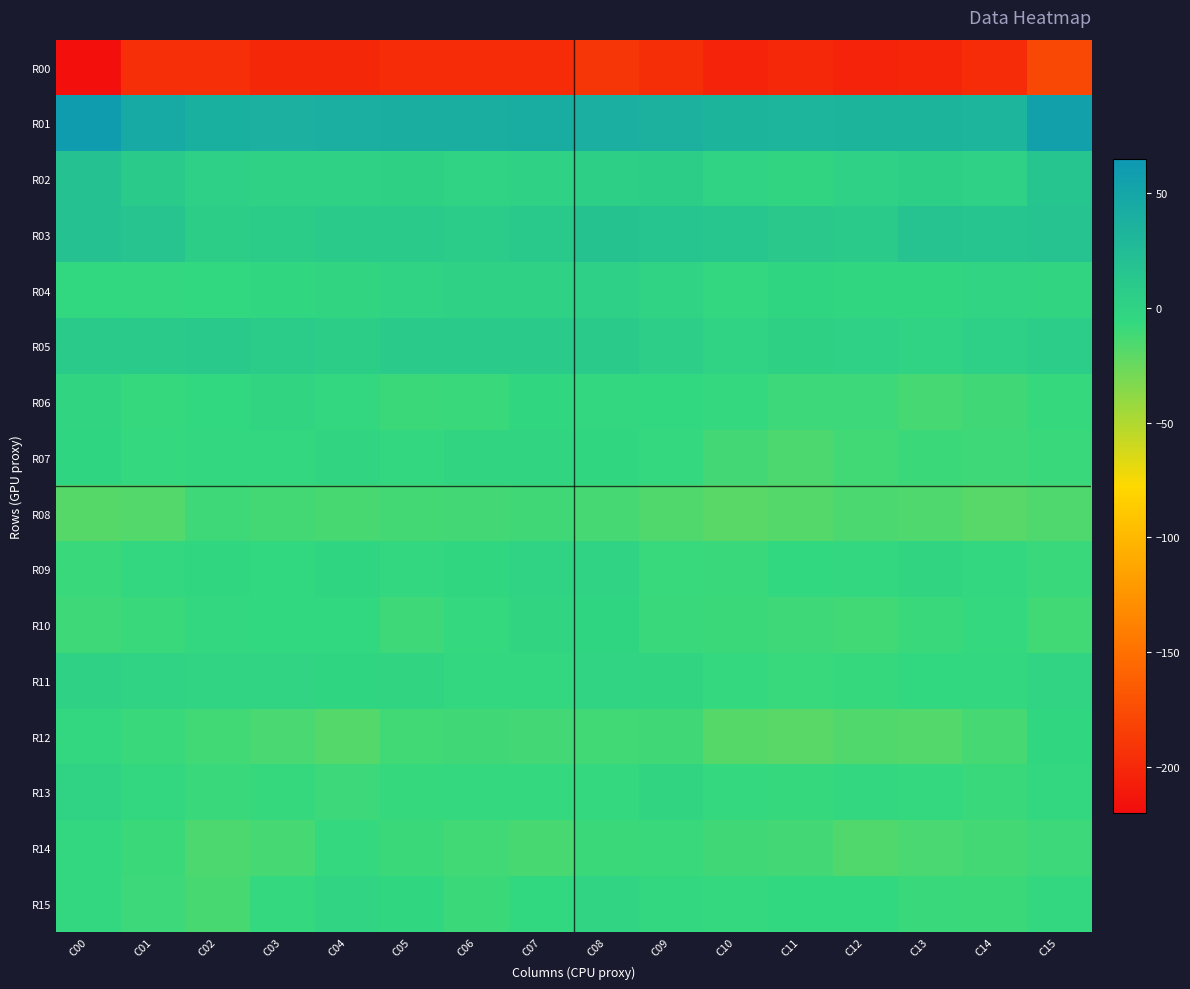

Reading left to right, transcribe all the data shown in this chart.

R00: C00=-218.3	C01=-195.0	C02=-195.0	C03=-201.4	C04=-201.0	C05=-198.2	C06=-198.0	C07=-198.3	C08=-190.9	C09=-196.4	C10=-203.7	C11=-199.5	C12=-203.5	C13=-202.3	C14=-197.2	C15=-179.2
R01: C00=60.3	C01=44.9	C02=38.3	C03=37.8	C04=39.9	C05=40.4	C06=40.4	C07=41.3	C08=39.4	C09=36.6	C10=34.1	C11=33.1	C12=34.0	C13=33.4	C14=33.2	C15=54.7
R02: C00=19.2	C01=9.7	C02=2.7	C03=0.7	C04=0.1	C05=1.0	C06=-1.0	C07=0.2	C08=4.2	C09=5.1	C10=-0.5	C11=-3.4	C12=1.6	C13=3.2	C14=2.1	C15=16.3
R03: C00=19.0	C01=15.5	C02=5.1	C03=7.0	C04=9.9	C05=9.0	C06=8.0	C07=10.9	C08=18.0	C09=16.2	C10=14.2	C11=10.3	C12=9.2	C13=16.9	C14=16.2	C15=17.3
R04: C00=-6.2	C01=-5.3	C02=-5.9	C03=-3.9	C04=-3.3	C05=-1.1	C06=0.4	C07=0.6	C08=3.1	C09=-0.4	C10=-4.7	C11=-2.7	C12=-3.9	C13=-4.3	C14=-1.7	C15=-3.3
R05: C00=9.7	C01=8.7	C02=10.5	C03=7.3	C04=5.4	C05=9.0	C06=9.7	C07=9.1	C08=9.4	C09=4.9	C10=-1.1	C11=1.3	C12=2.0	C13=-0.2	C14=3.1	C15=6.0
R06: C00=-3.1	C01=-7.8	C02=-6.2	C03=-2.9	C04=-5.1	C05=-9.3	C06=-8.6	C07=-3.6	C08=-5.1	C09=-6.2	C10=-7.0	C11=-9.7	C12=-10.1	C13=-13.3	C14=-10.8	C15=-7.7
R07: C00=-2.9	C01=-6.4	C02=-4.9	C03=-5.1	C04=-3.4	C05=-4.9	C06=-3.2	C07=-3.4	C08=-3.9	C09=-6.3	C10=-11.9	C11=-15.2	C12=-11.3	C13=-9.5	C14=-10.3	C15=-9.0
R08: C00=-18.9	C01=-17.4	C02=-10.5	C03=-12.5	C04=-13.8	C05=-12.5	C06=-12.1	C07=-11.1	C08=-13.2	C09=-16.3	C10=-20.1	C11=-18.5	C12=-15.0	C13=-16.1	C14=-19.2	C15=-16.2
R09: C00=-8.7	C01=-5.4	C02=-3.7	C03=-5.8	C04=-2.7	C05=-5.0	C06=-4.1	C07=-1.2	C08=-0.3	C09=-8.3	C10=-9.0	C11=-5.8	C12=-5.3	C13=-3.2	C14=-4.8	C15=-8.5
R10: C00=-10.7	C01=-8.7	C02=-5.5	C03=-6.0	C04=-5.7	C05=-10.5	C06=-7.1	C07=-3.0	C08=-2.6	C09=-8.8	C10=-9.1	C11=-10.3	C12=-11.5	C13=-8.6	C14=-6.9	C15=-11.6
R11: C00=0.6	C01=-1.1	C02=-1.9	C03=-1.6	C04=-2.5	C05=-3.2	C06=-5.0	C07=-4.8	C08=-2.0	C09=-3.1	C10=-6.6	C11=-7.9	C12=-7.5	C13=-6.0	C14=-5.3	C15=-1.7
R12: C00=-5.6	C01=-8.7	C02=-11.5	C03=-14.4	C04=-18.0	C05=-11.6	C06=-11.2	C07=-12.0	C08=-11.7	C09=-11.2	C10=-18.7	C11=-19.9	C12=-16.8	C13=-17.4	C14=-13.4	C15=-4.1
R13: C00=-0.3	C01=-5.6	C02=-8.6	C03=-7.8	C04=-10.0	C05=-7.8	C06=-6.5	C07=-6.9	C08=-6.7	C09=-3.4	C10=-7.3	C11=-7.4	C12=-5.2	C13=-6.3	C14=-8.5	C15=-5.2
R14: C00=-4.9	C01=-9.3	C02=-15.2	C03=-13.2	C04=-7.1	C05=-9.1	C06=-11.7	C07=-13.9	C08=-9.1	C09=-8.9	C10=-10.7	C11=-12.2	C12=-16.3	C13=-14.1	C14=-12.5	C15=-9.6
R15: C00=-4.9	C01=-9.6	C02=-13.6	C03=-7.0	C04=-1.5	C05=-4.0	C06=-9.5	C07=-6.0	C08=-1.6	C09=-4.8	C10=-6.8	C11=-5.8	C12=-6.1	C13=-8.6	C14=-9.3	C15=-5.5